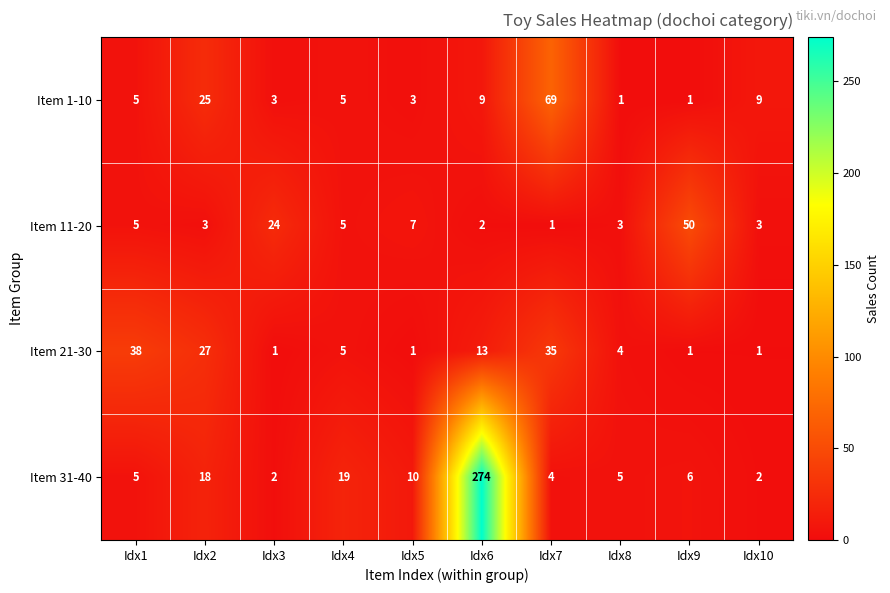

Which series has the largest total across all categories?

Item 31-40